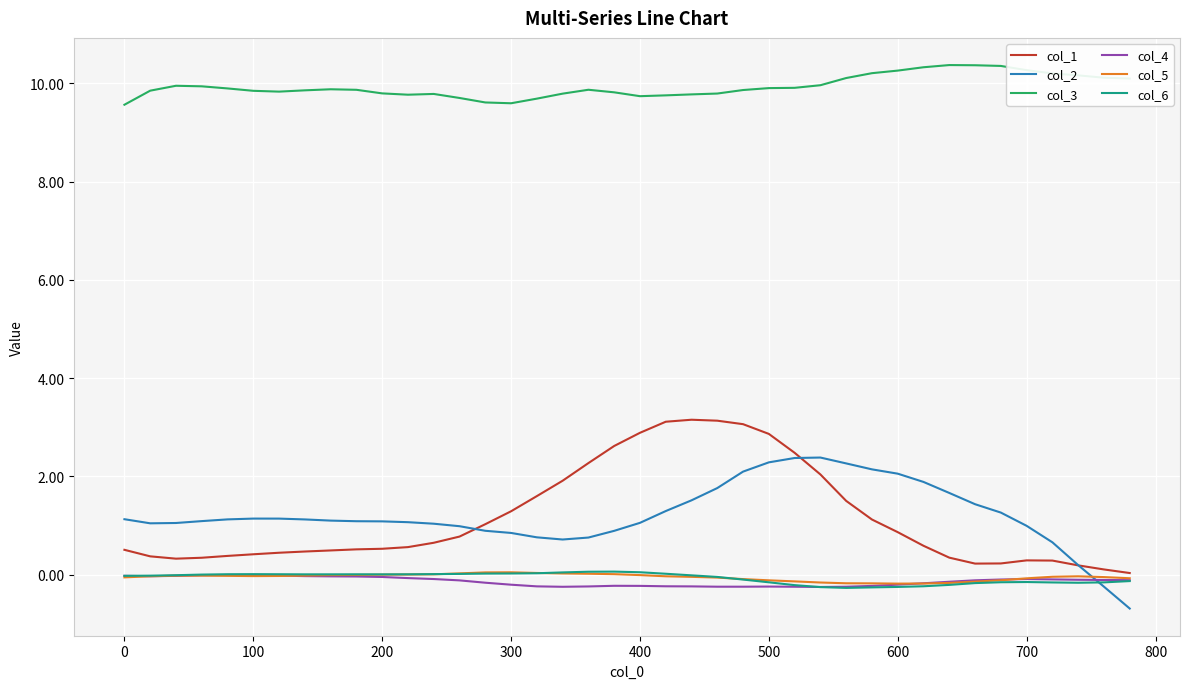

What is the minimum value shown in the chart?

-0.7